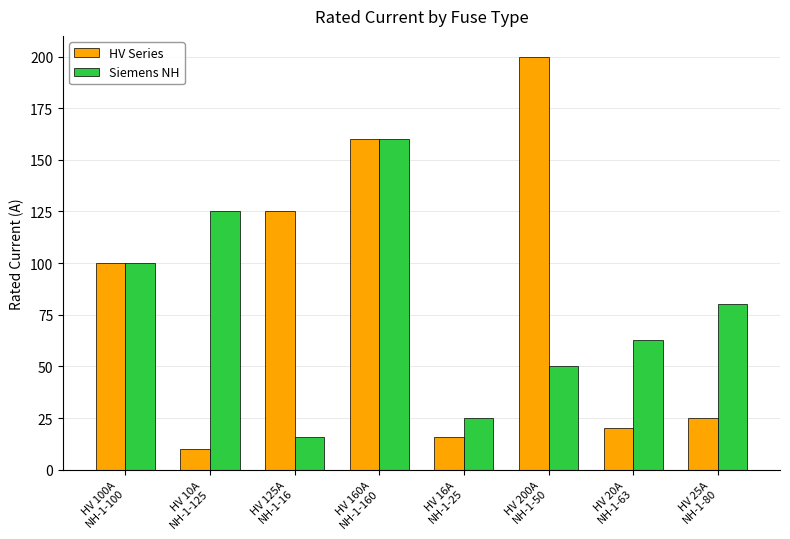

Rank the series by their average value, from highest to lowest.

HV Series, Siemens NH